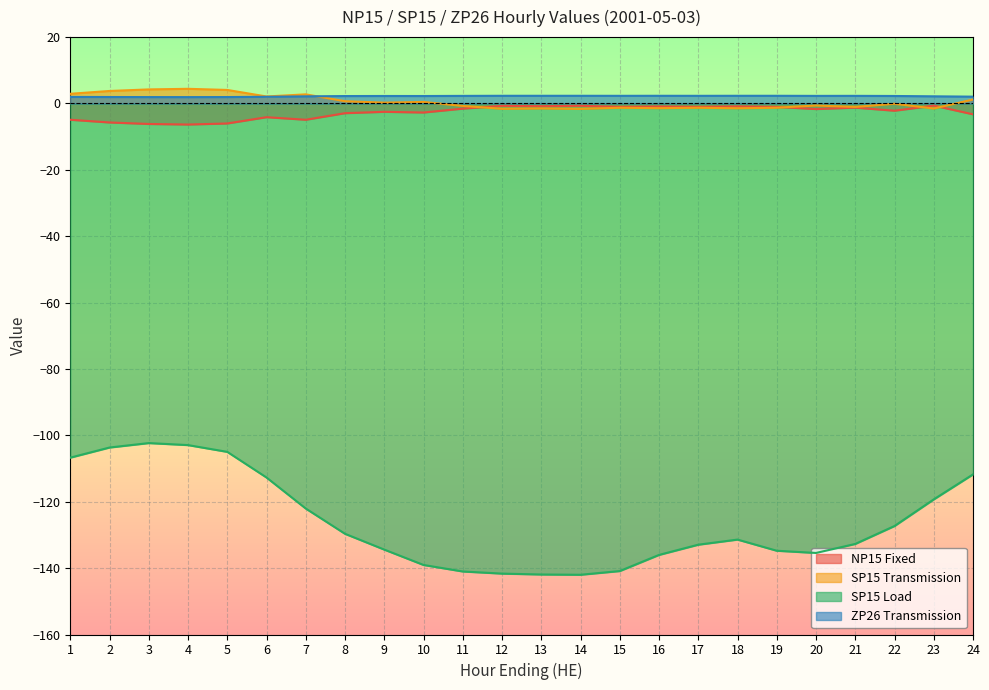

How many data points does each series have?

24